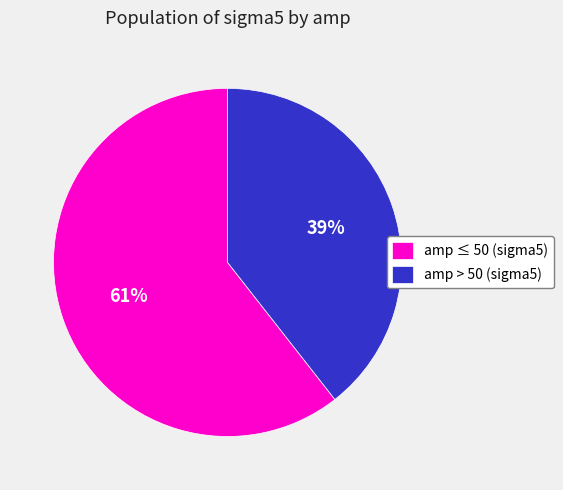

What is the smallest slice in the pie chart?

amp > 50 (sigma5)